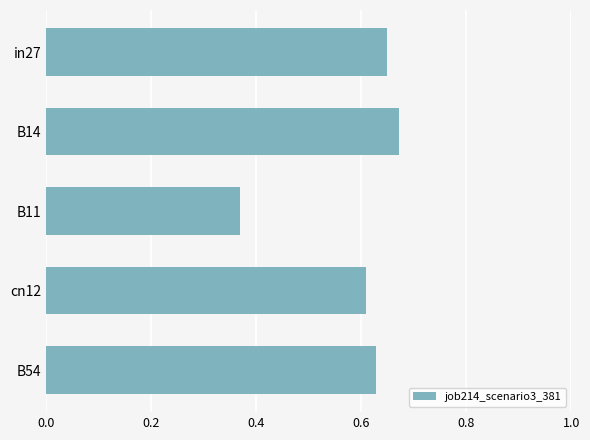

Which label corresponds to the smallest value in the chart?

B11